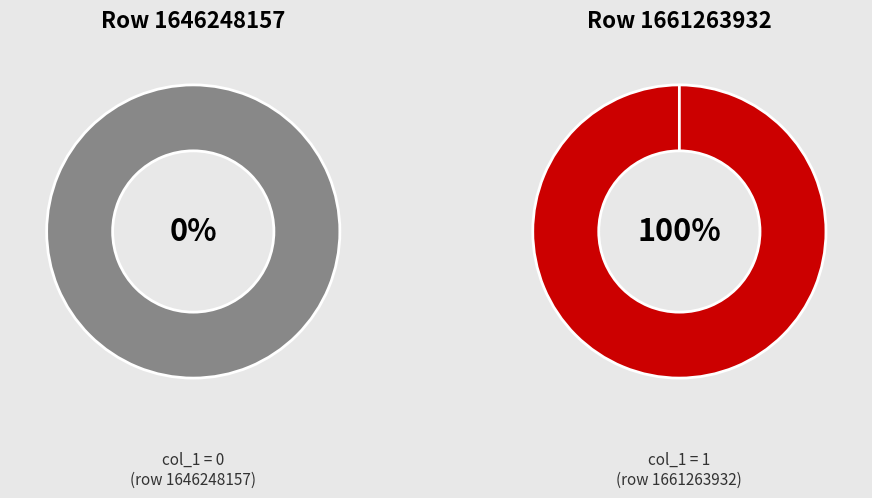

Which slice is the smallest?

1646248157